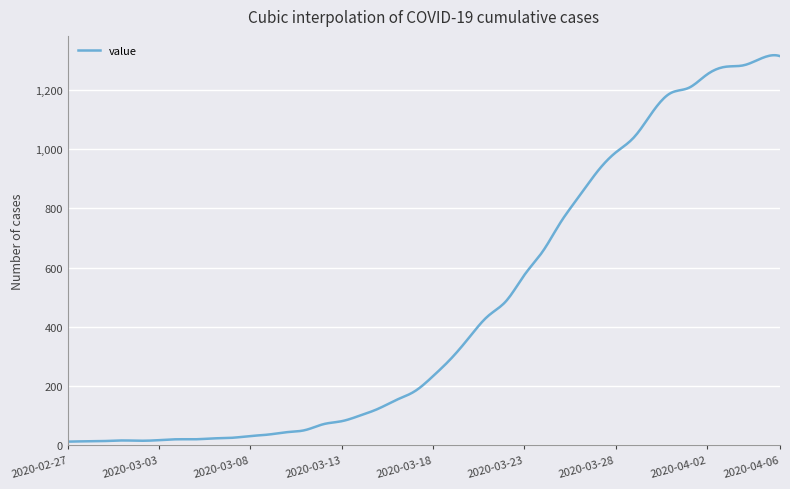

What is the maximum value shown in the chart?

1316.1